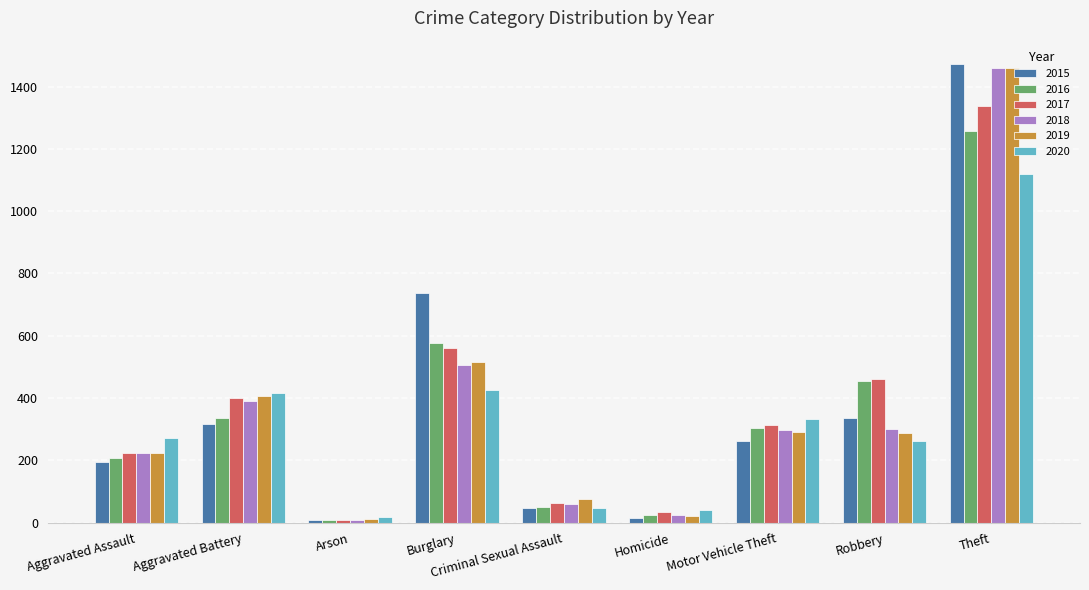

What is the average value of the 2017 series?

378